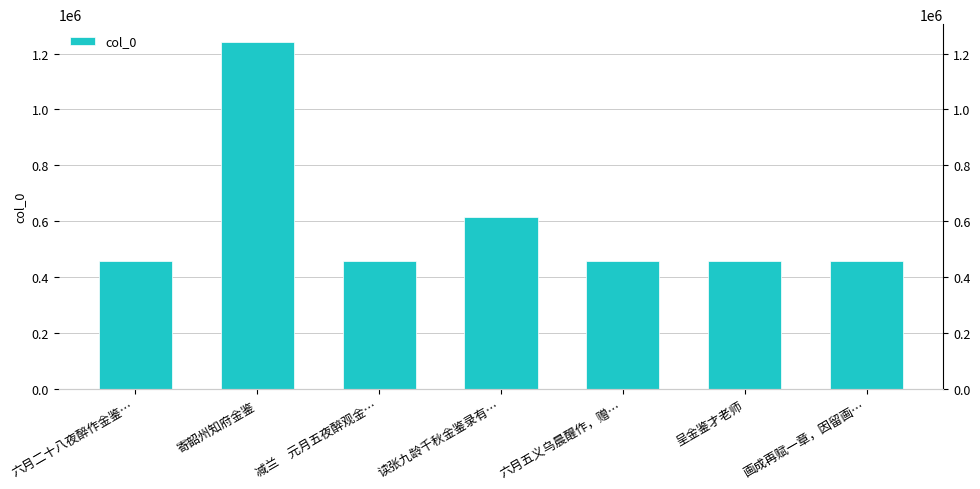

What is the maximum value shown in the chart?

1242796